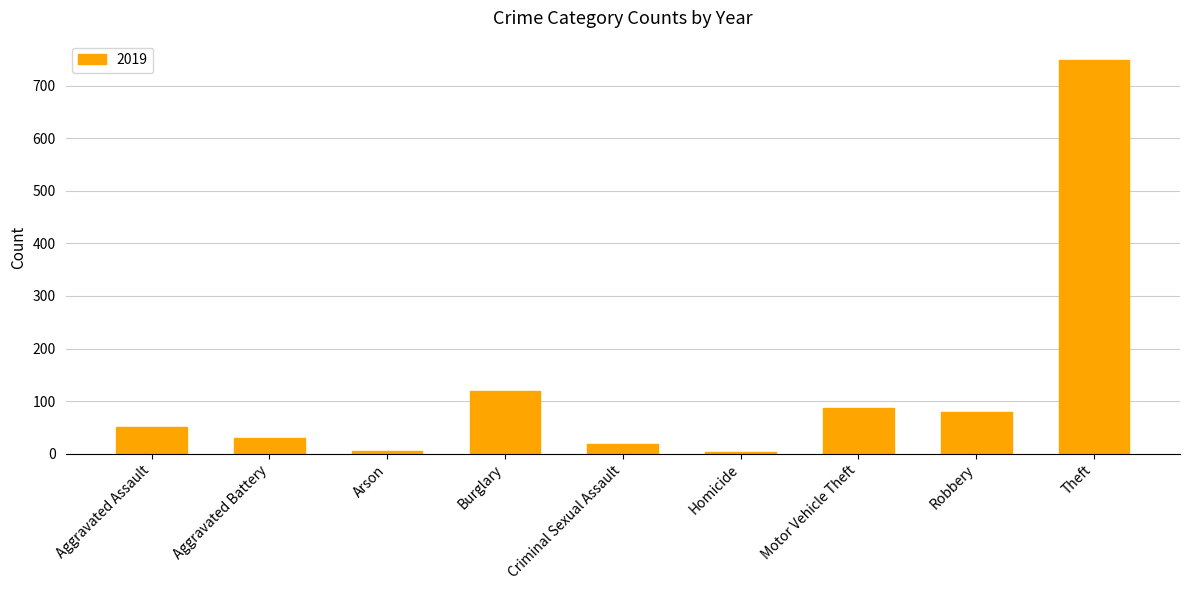

What value does the data have at Burglary?

120